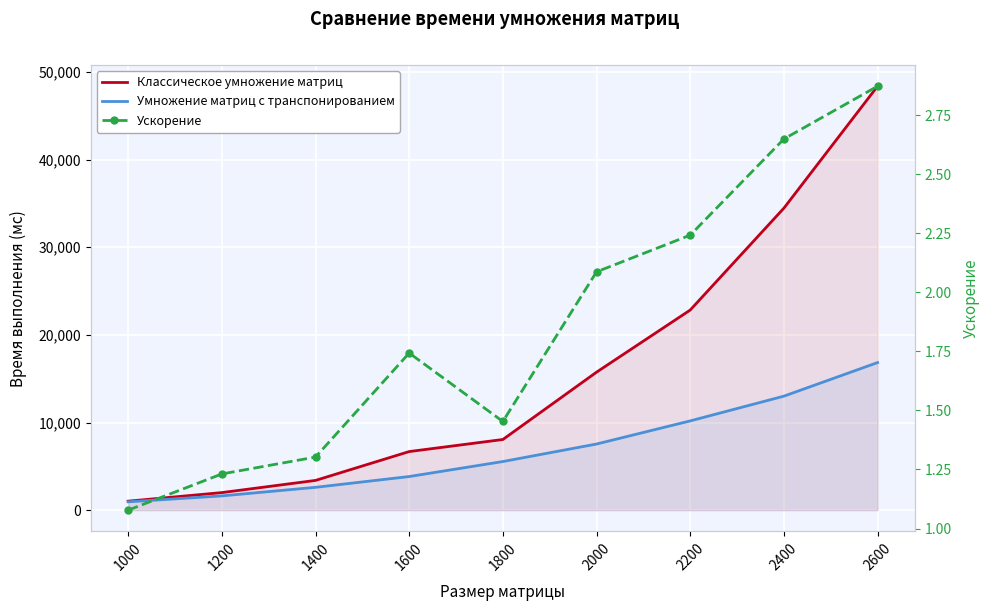

Which series has the widest spread of values?

Классическое умножение матриц